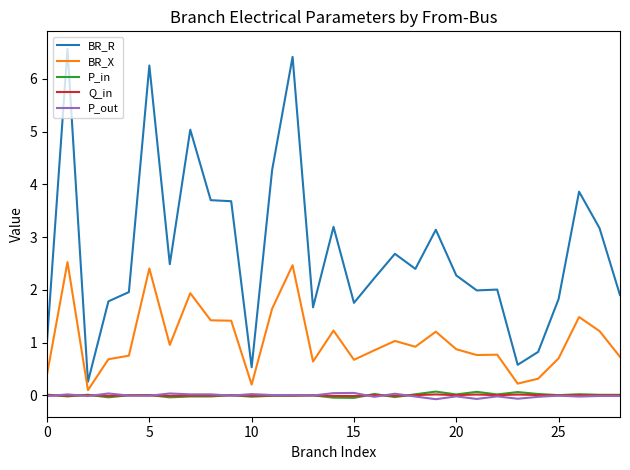

True or false: P_in and BR_R cross at least once.

False